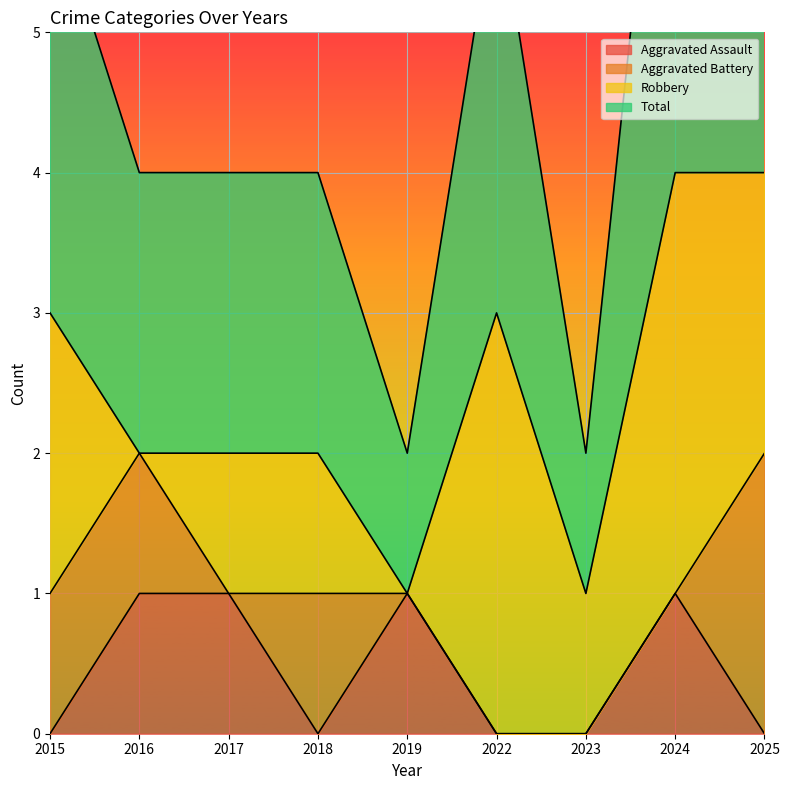

At how many categories does at least one series exceed 2?

4